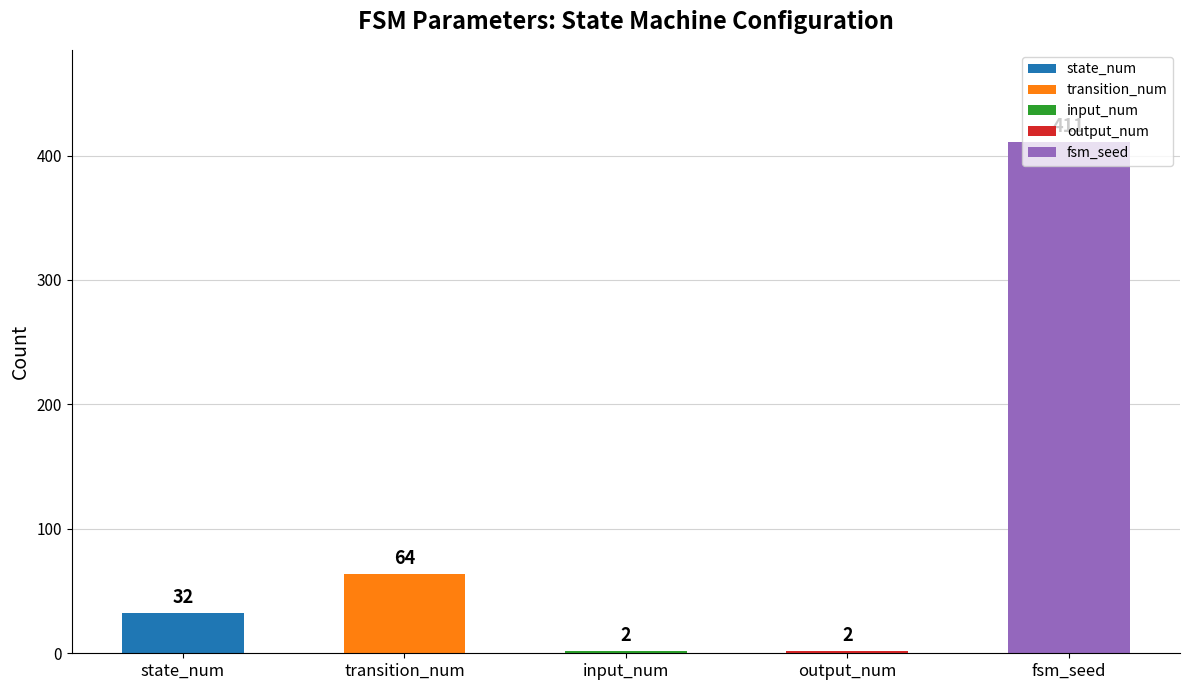

The value at fsm_seed is 217. True or false?

False